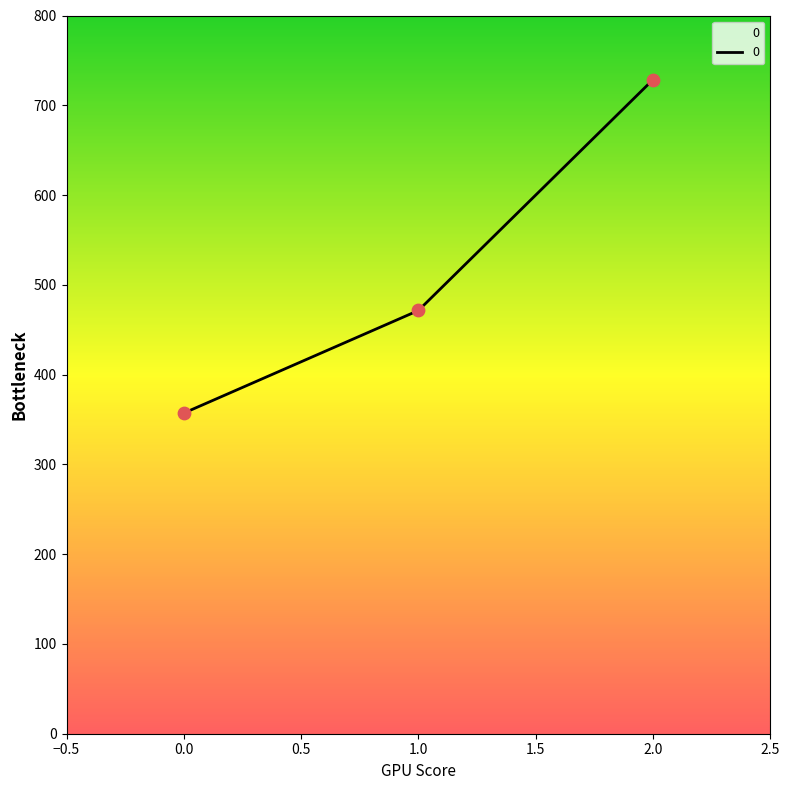

What is the change in value from 0.0 to 2.0?

+371.4